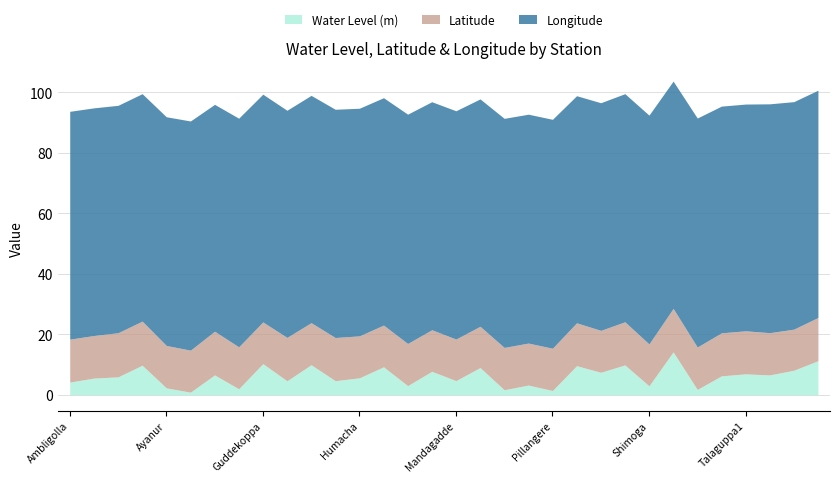

What is the label of the 15th point from the right?

Megaravalli